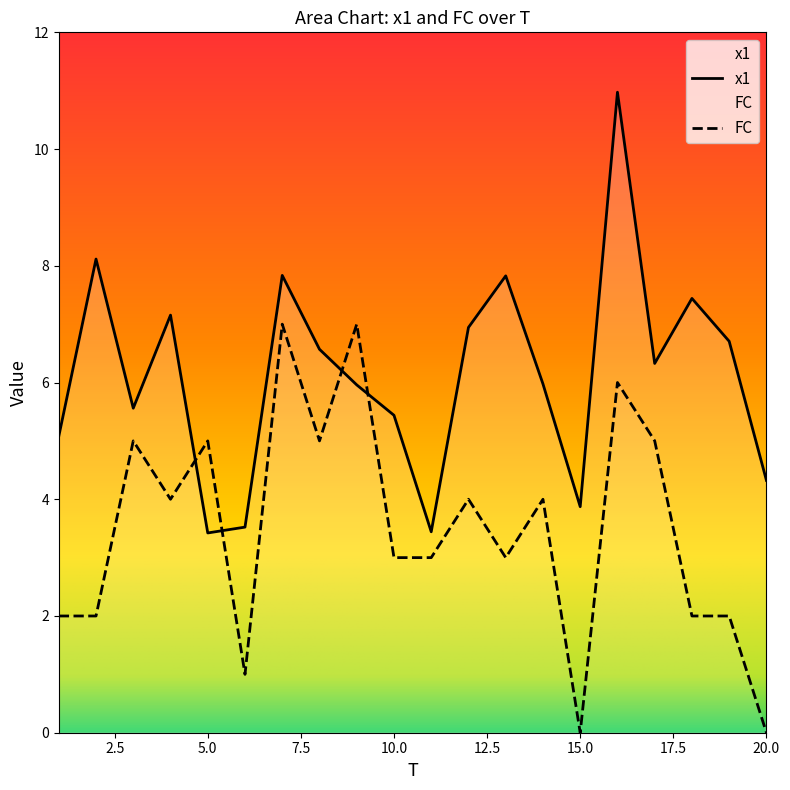

The x1 series shows 1.6 at 9. True or false?

False